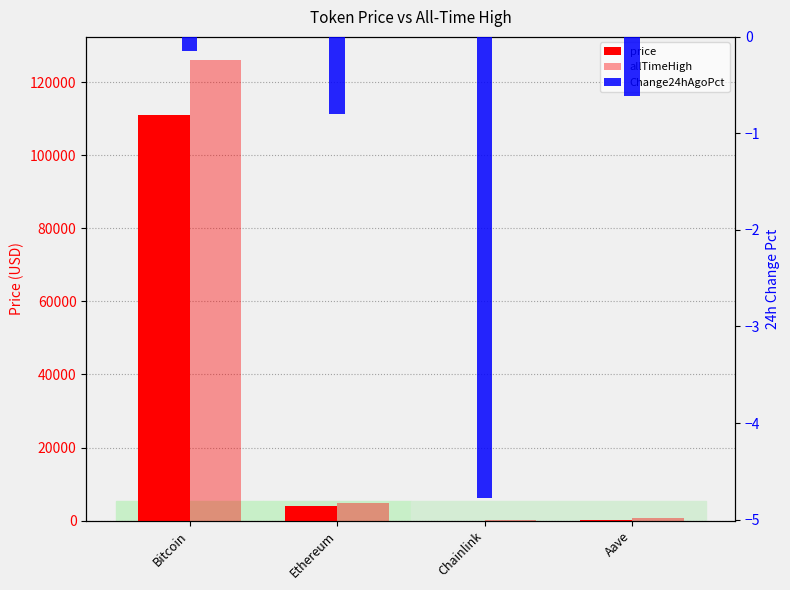

At which category is the sum across all series the highest?

Bitcoin